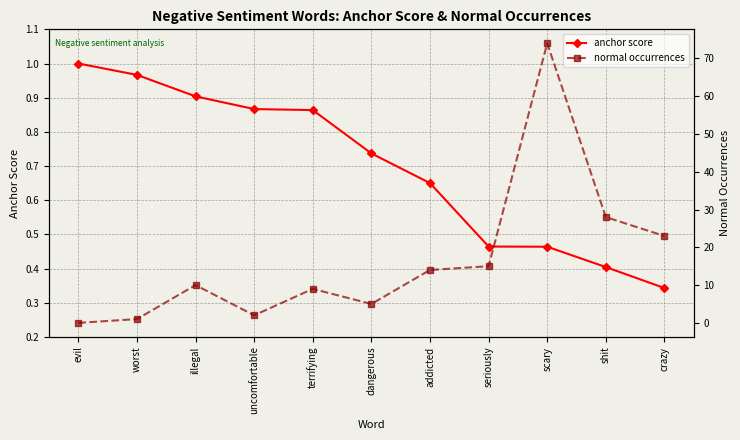

True or false: normal occurrences and anchor score intersect in this chart.

True